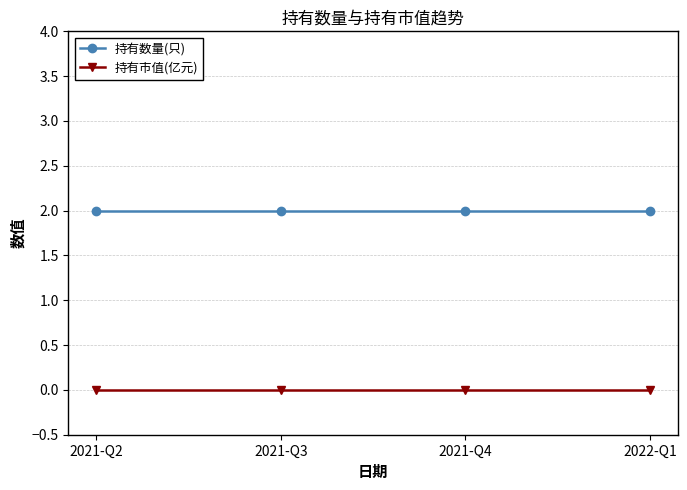

True or false: 持有数量(只) has more than 1 points higher than both neighbors.

False